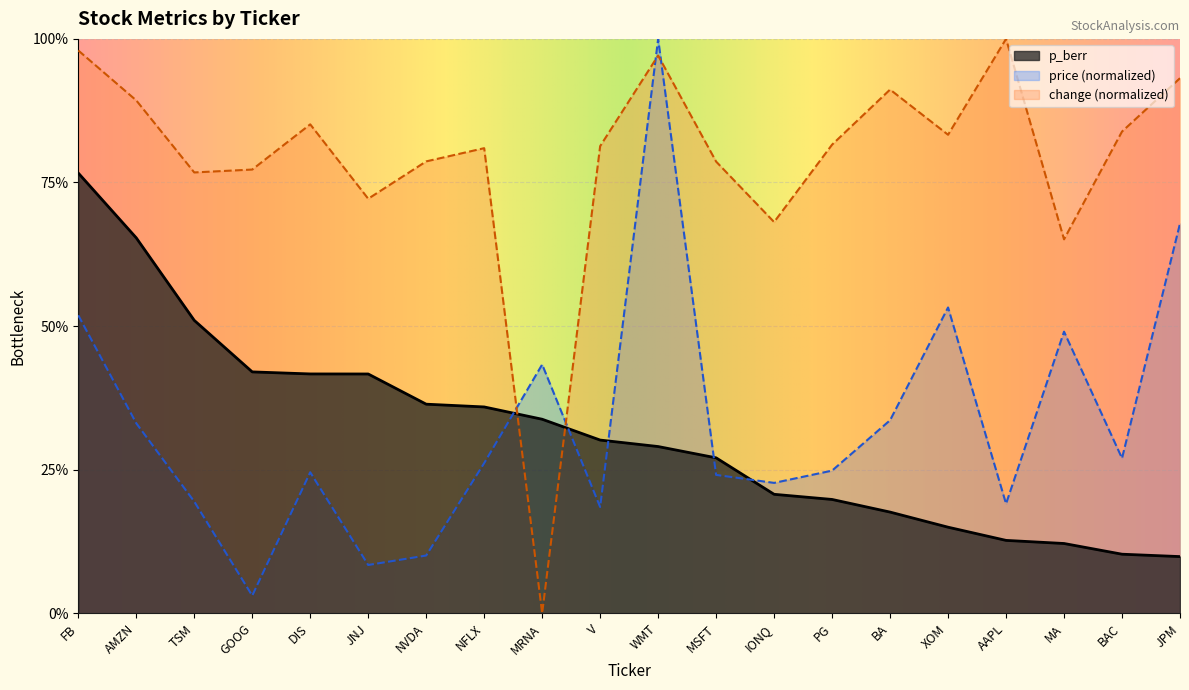

Does the chart display data point markers on the line(s)?

No